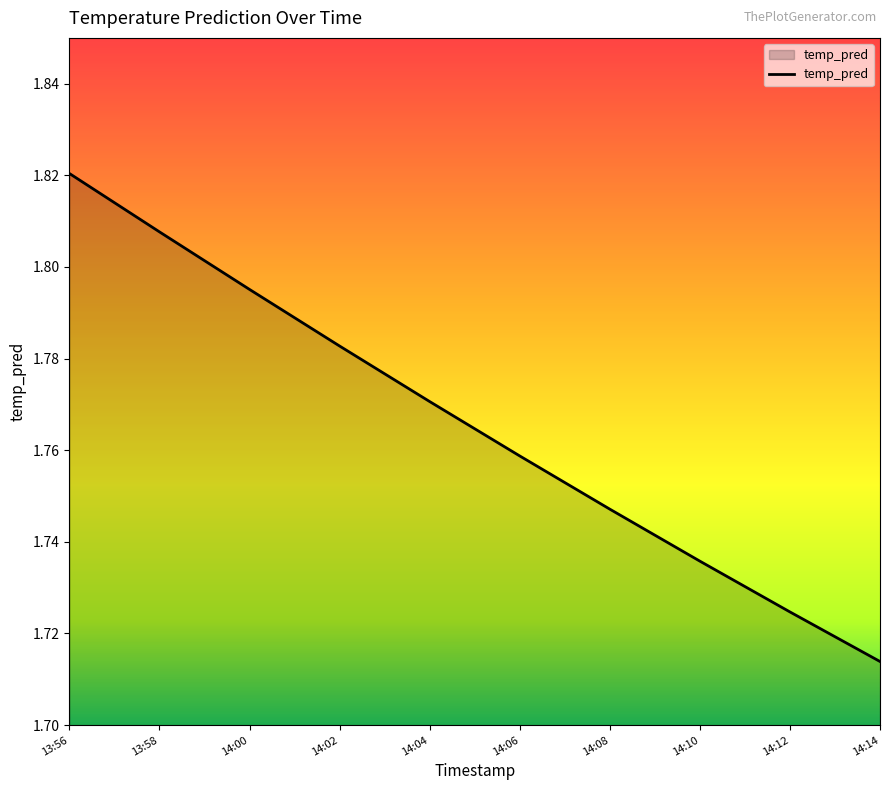

What position from the right is 14:10?

3